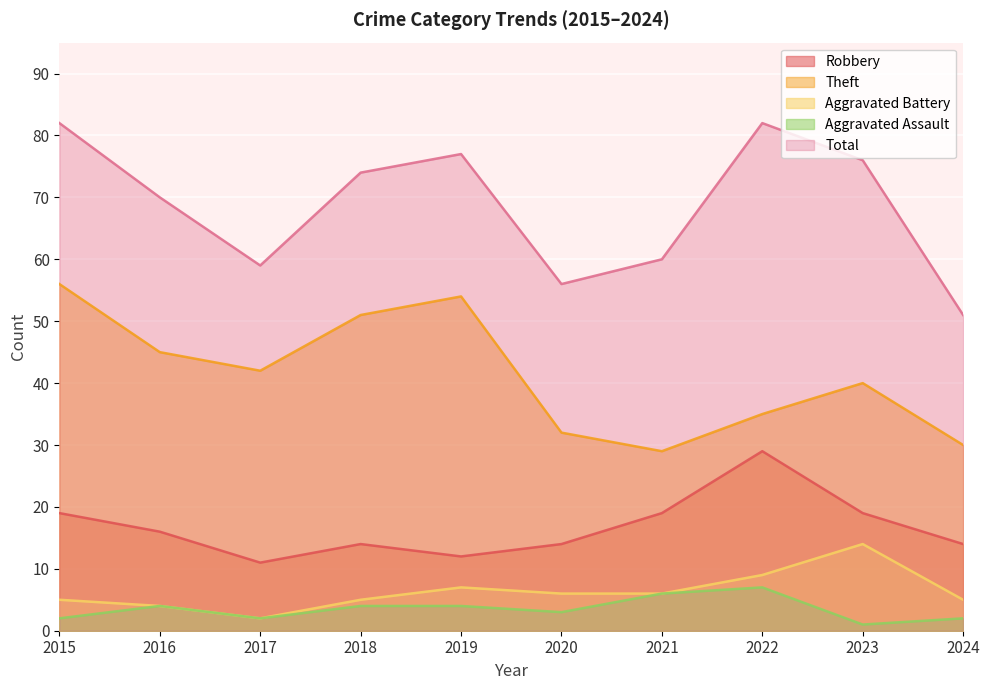

What are all the series names shown in the legend?

Robbery, Theft, Aggravated Battery, Aggravated Assault, Total